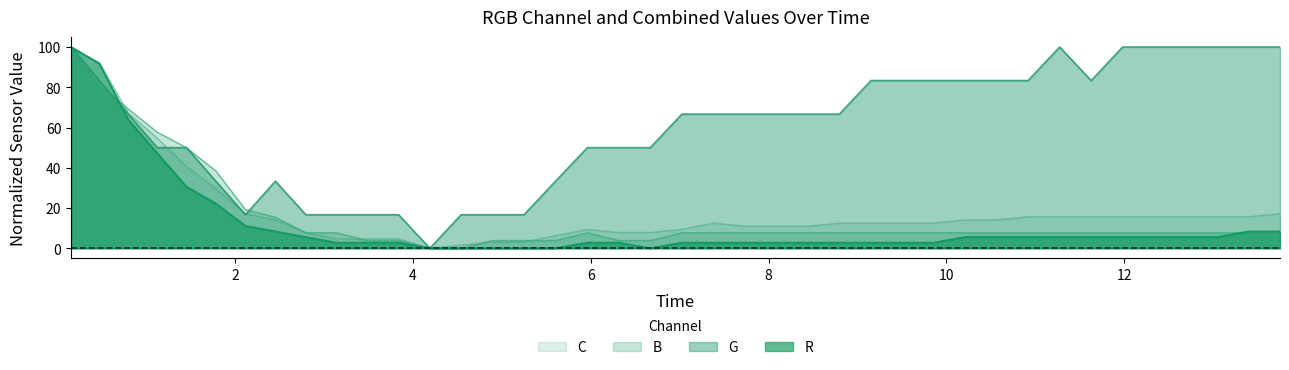

Which series has the largest total across all categories?

G